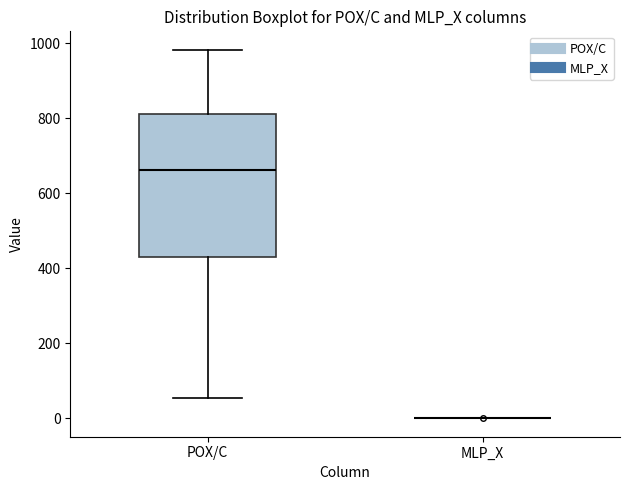

Reading left to right, read every box against the y-axis: the position of its median line, the range the box covers, and the ends of its whiskers. The values are not printed on the chart, so give them approximately, as read against the axis.

POX/C: median 660, box 440 to 820, whiskers 60 to 980
MLP_X: box collapsed to a line at 0, whiskers 0 to 0